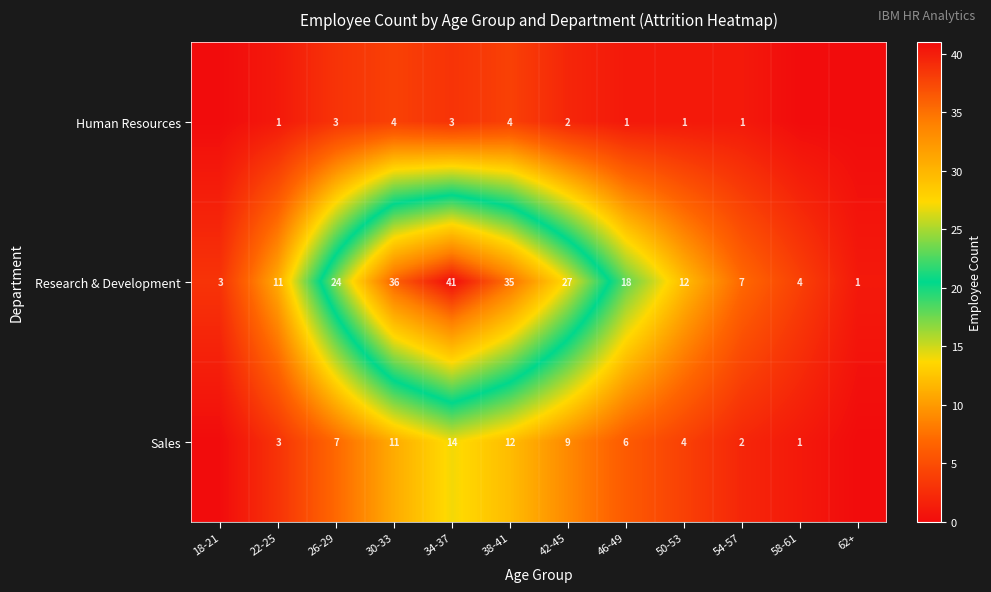

Which has a higher value, 46-49 or 30-33?

30-33